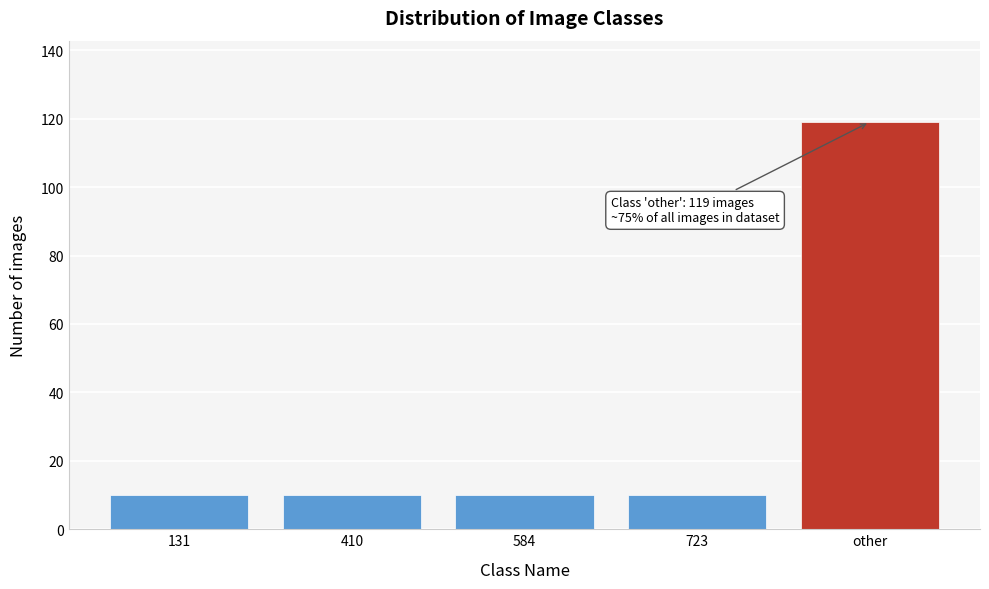

Reading right to left, extract all data points from this chart.

119	10	10	10	10